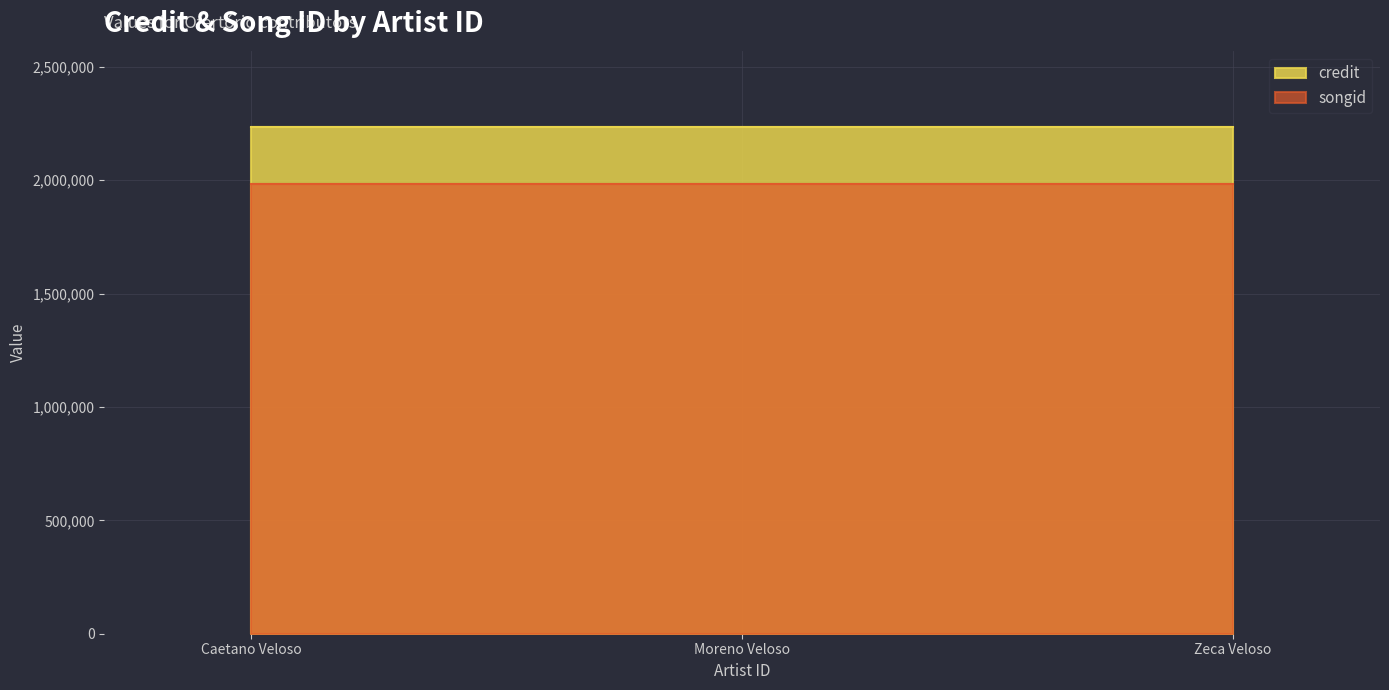

Is the value of credit at 125621 greater than the value of songid at 125621?

Yes